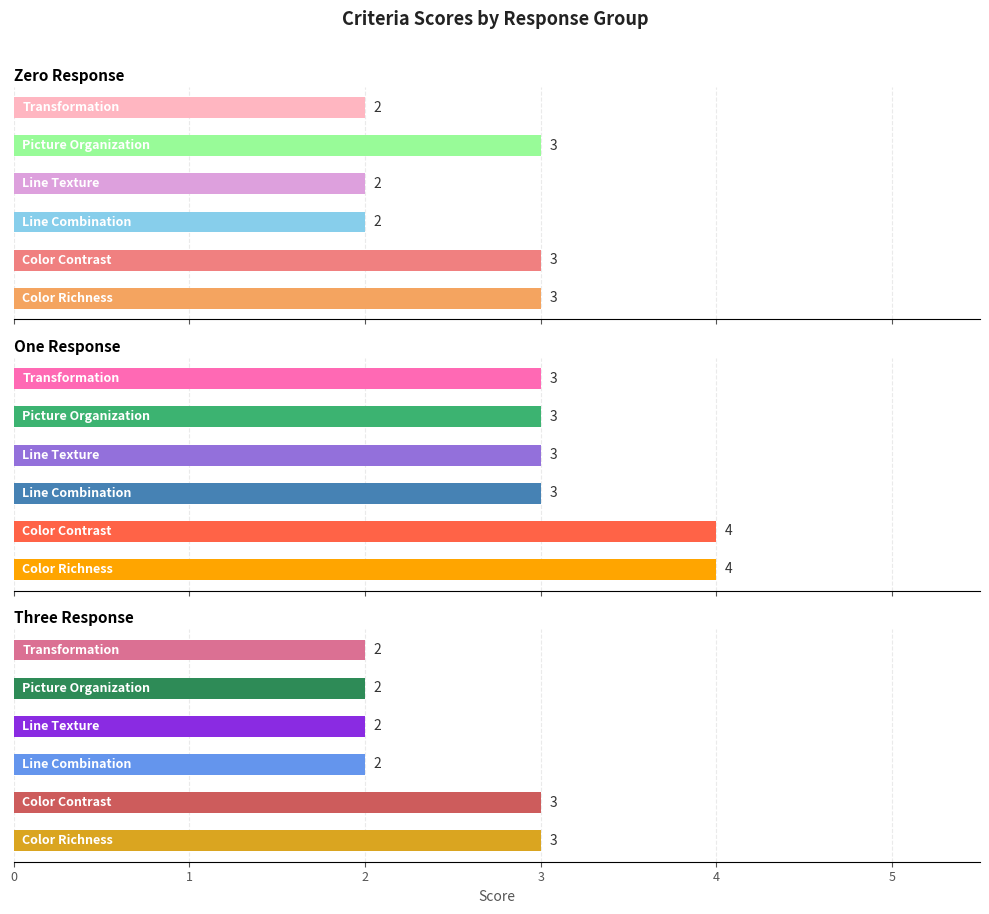

What is the value of the Three Response bar at the 3rd from the left?

2